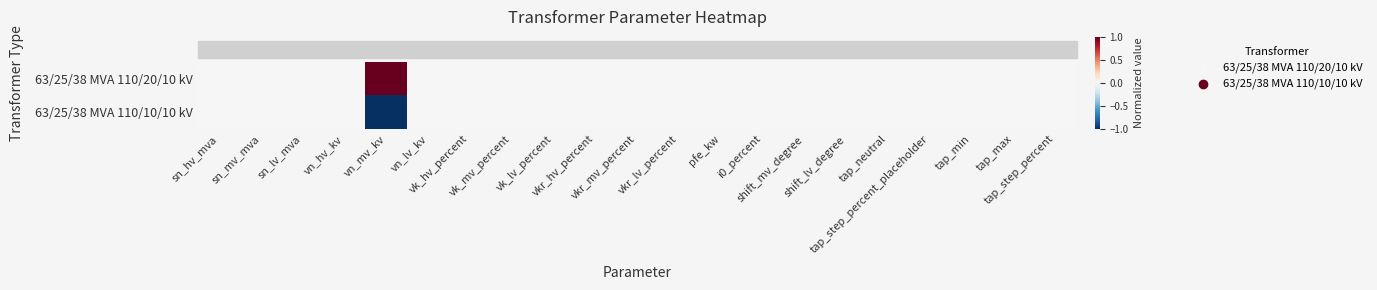

Reading right to left, list all the values displayed in this chart.

63/25/38 MVA 110/20/10 kV: tap_step_percent=0	tap_max=0	tap_min=0	tap_step_percent_placeholder=0	tap_neutral=0	shift_lv_degree=0	shift_mv_degree=0	i0_percent=0	pfe_kw=0	vkr_lv_percent=0	vkr_mv_percent=0	vkr_hv_percent=0	vk_lv_percent=0	vk_mv_percent=0	vk_hv_percent=0	vn_lv_kv=0	vn_mv_kv=1	vn_hv_kv=0	sn_lv_mva=0	sn_mv_mva=0	sn_hv_mva=0
63/25/38 MVA 110/10/10 kV: tap_step_percent=0	tap_max=0	tap_min=0	tap_step_percent_placeholder=0	tap_neutral=0	shift_lv_degree=0	shift_mv_degree=0	i0_percent=0	pfe_kw=0	vkr_lv_percent=0	vkr_mv_percent=0	vkr_hv_percent=0	vk_lv_percent=0	vk_mv_percent=0	vk_hv_percent=0	vn_lv_kv=0	vn_mv_kv=-1	vn_hv_kv=0	sn_lv_mva=0	sn_mv_mva=0	sn_hv_mva=0